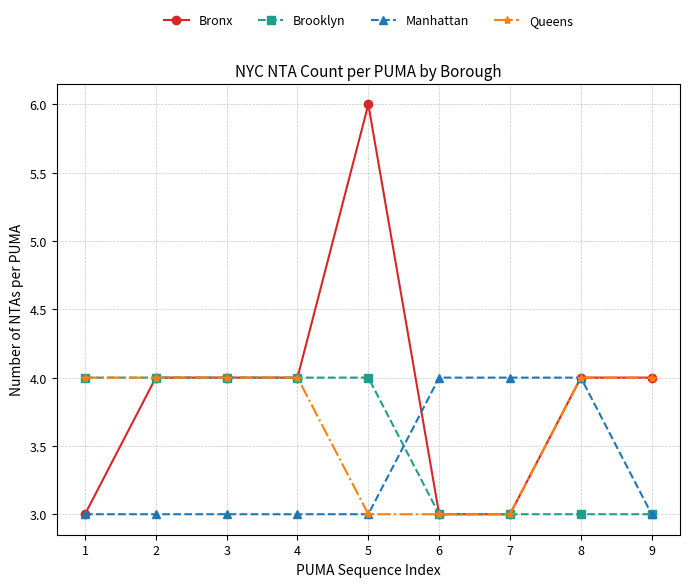

List the series in order of their overall mean, highest first.

Bronx, Queens, Brooklyn, Manhattan